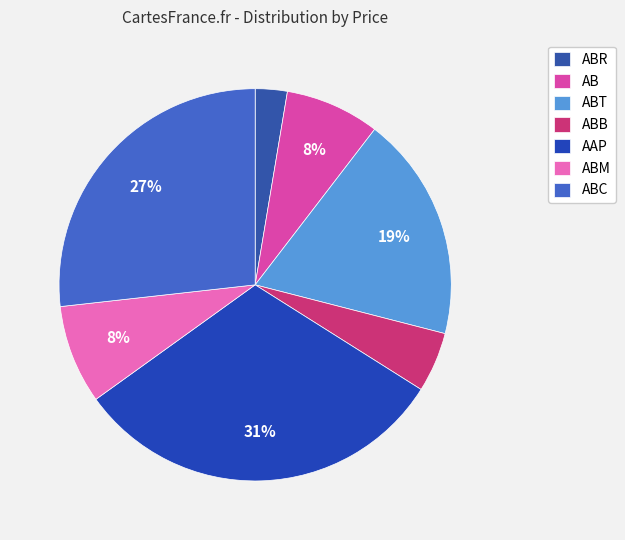

How many slices are in this pie chart?

7